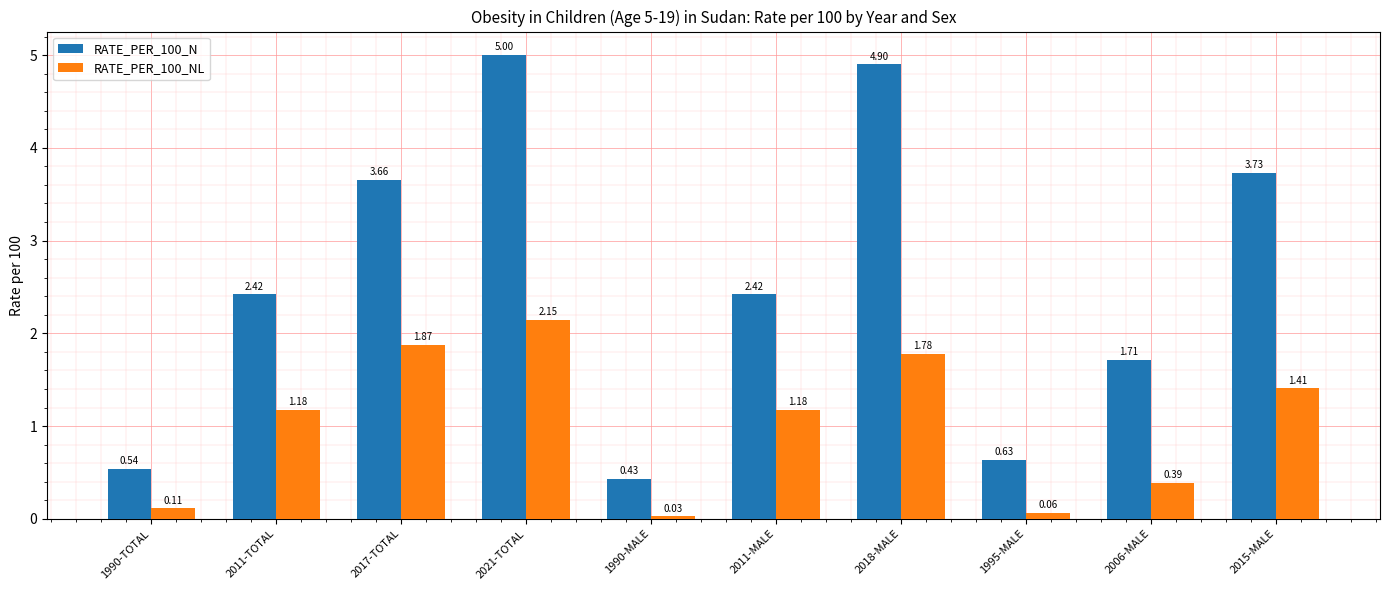

What is the sum of all RATE_PER_100_N values?

25.4